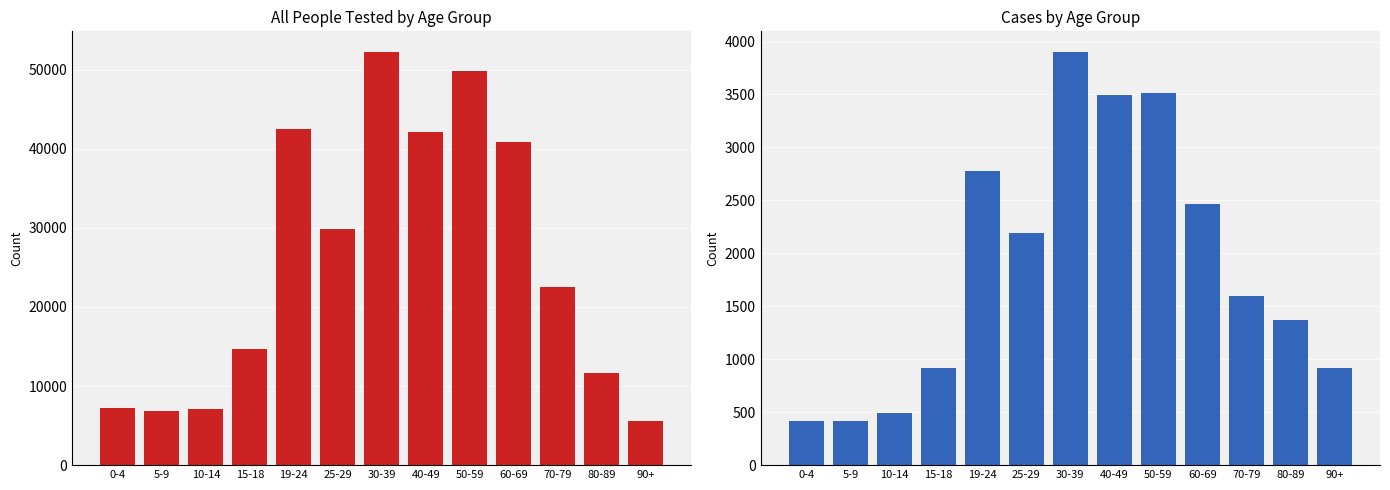

True or false: Cases has a value of 1597 at 70-79.

True